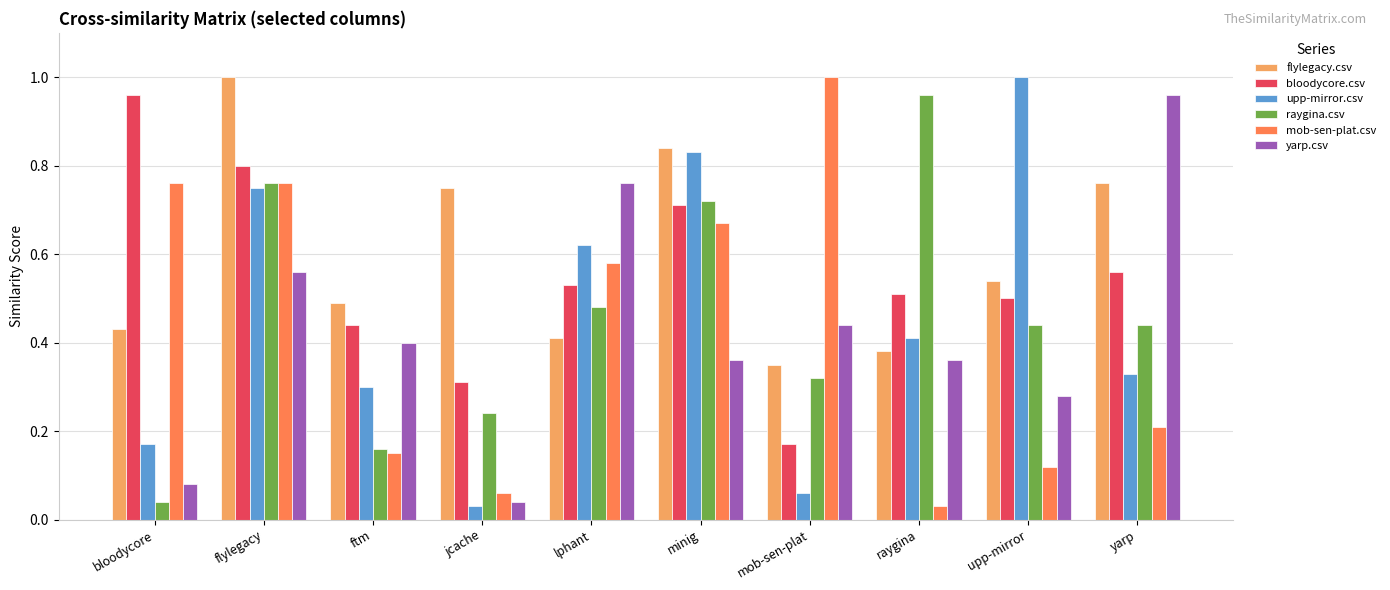

How many series are shown in this chart?

6